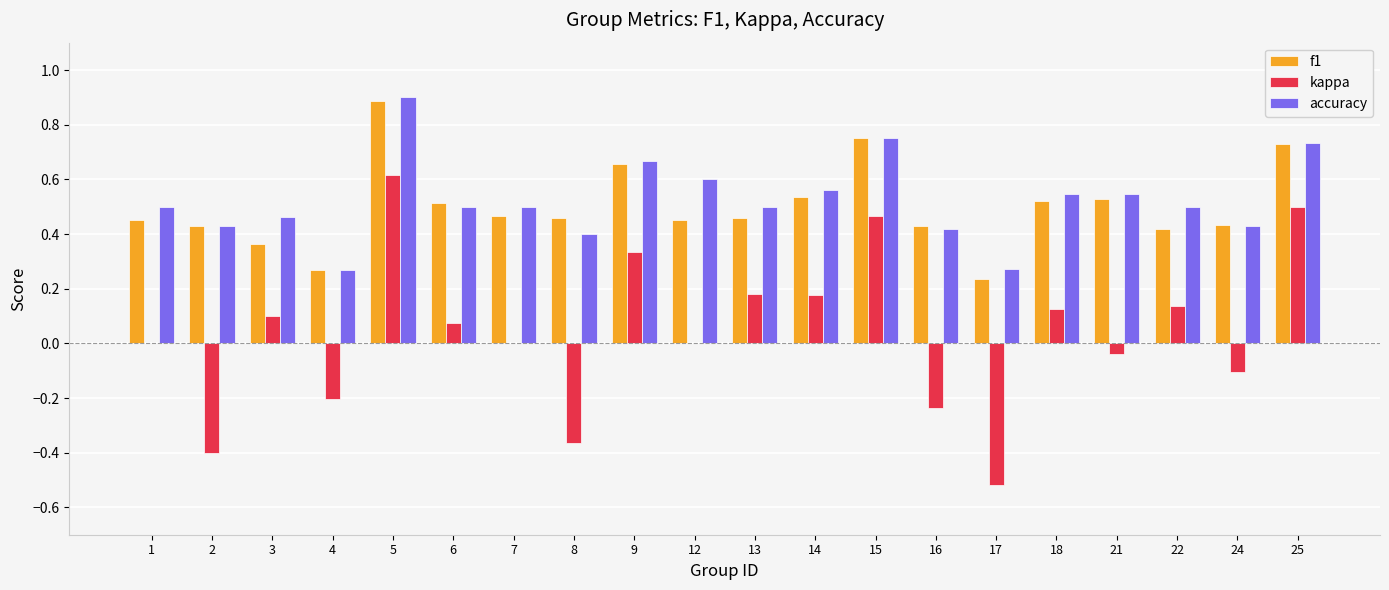

True or false: kappa has a value of 0.6 at 5.

True